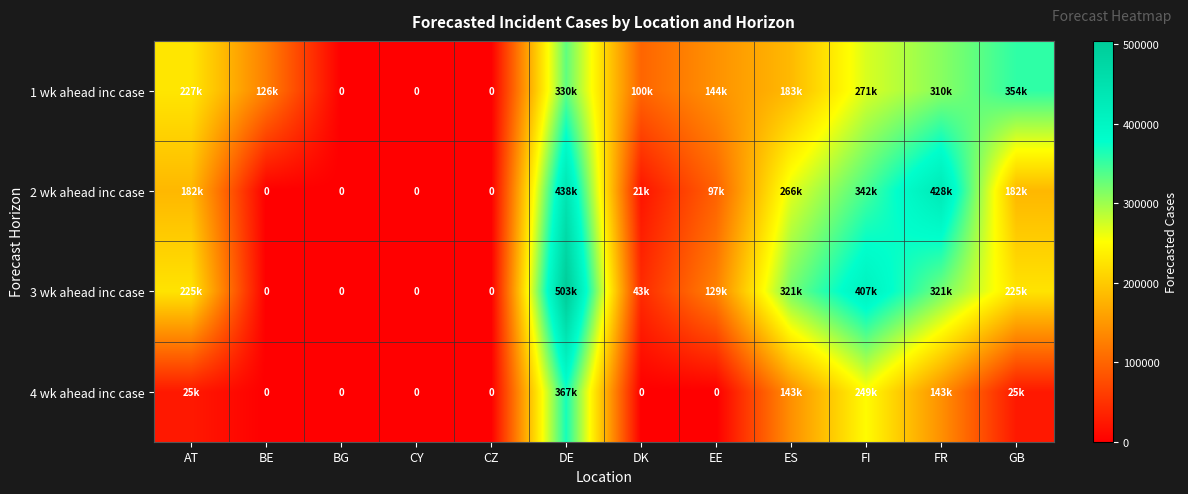

True or false: 3 wk ahead inc case has a value of 153269 at GB.

False